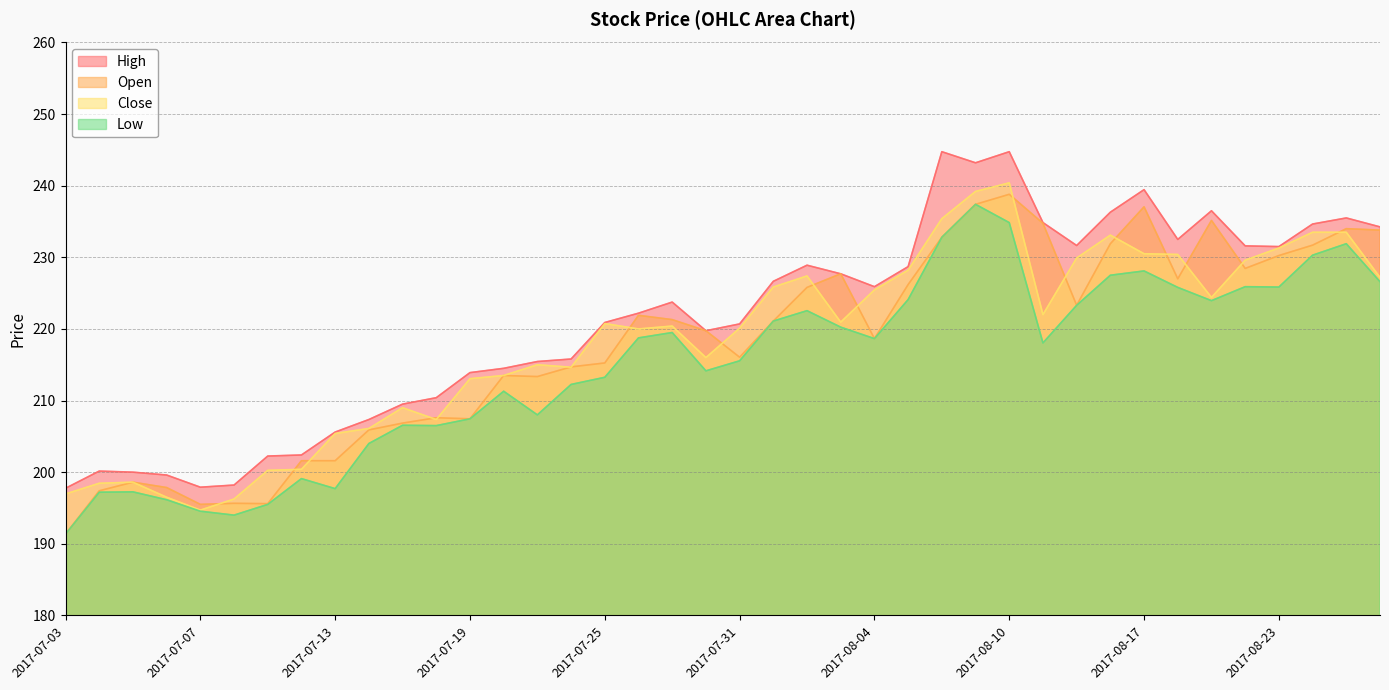

What is the total value across all series at 2017-08-17?

935.1